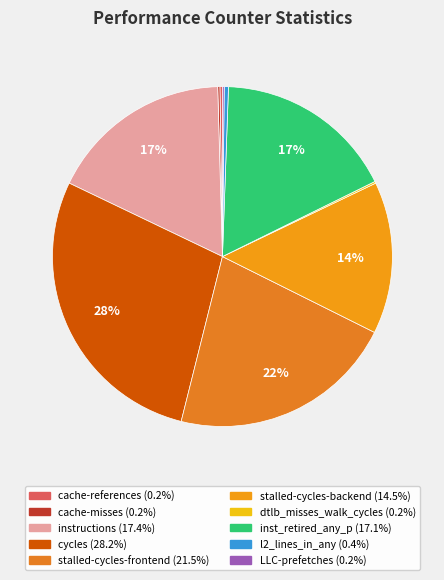

How many slices are in this pie chart?

10